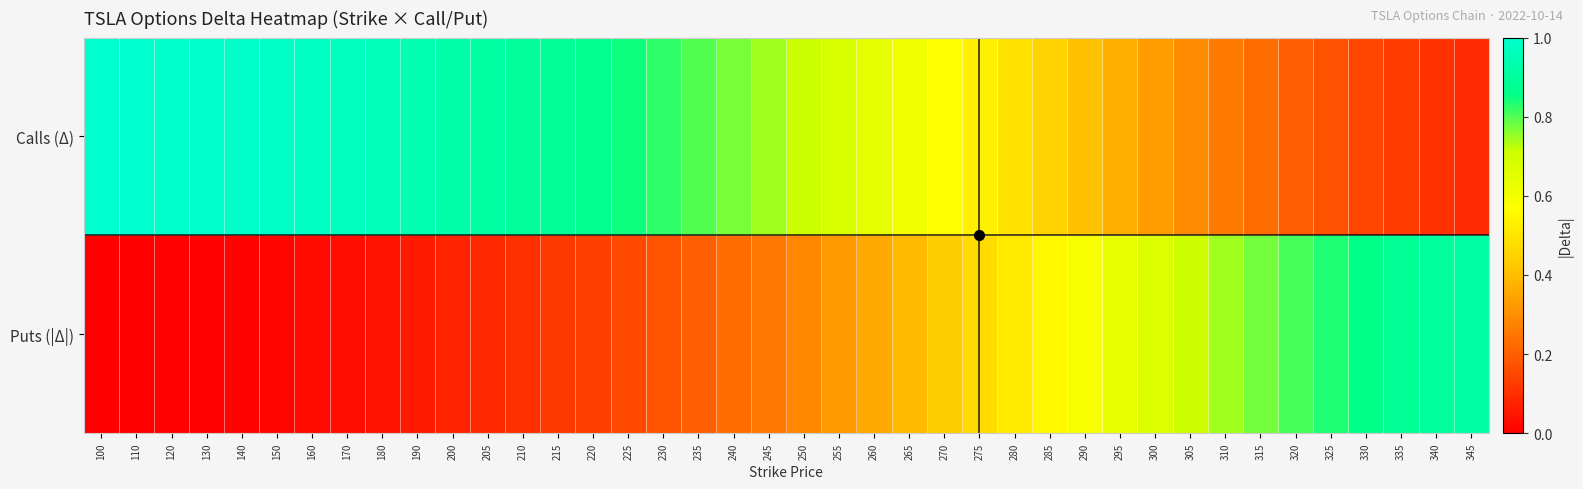

What is the spread (max minus min) of values at 170?

0.9